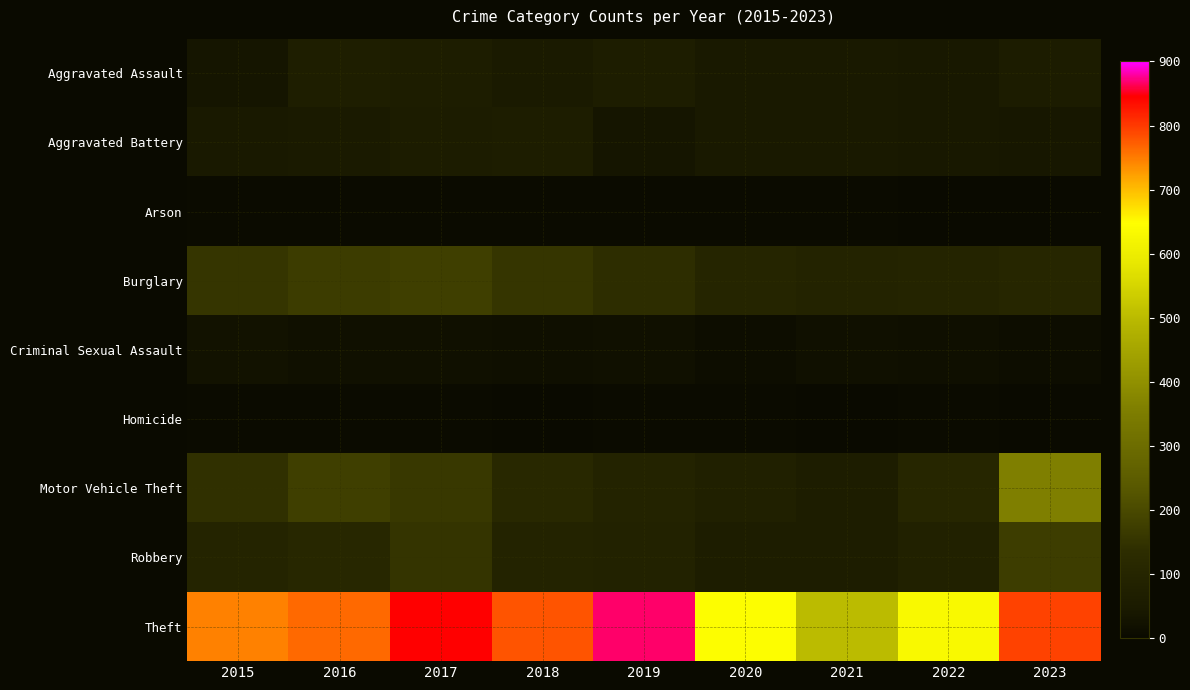

Count the number of categories in the chart.

9